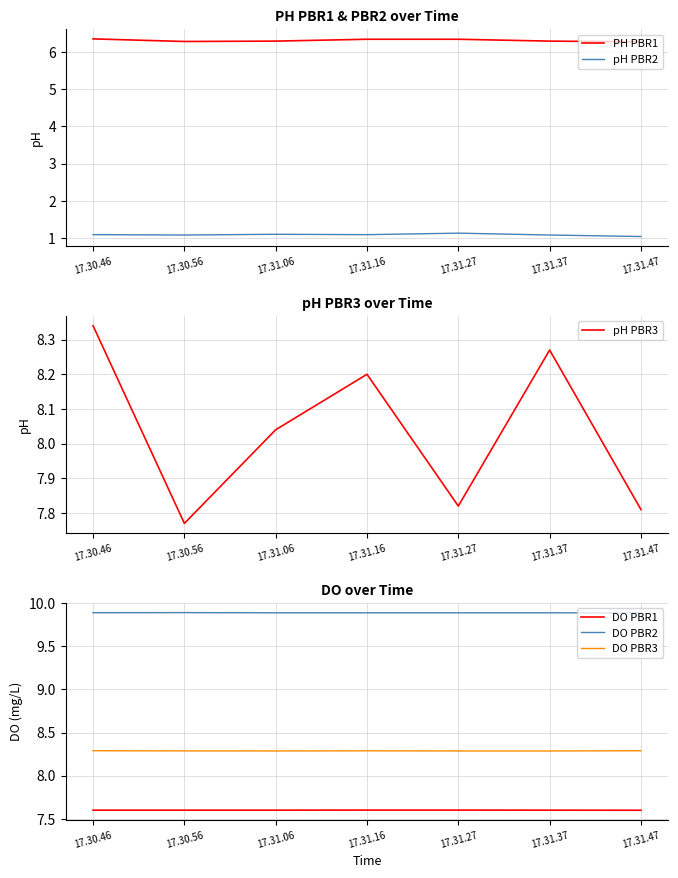

True or false: pH PBR2 has a value of 0.2 at 17.31.16.

False